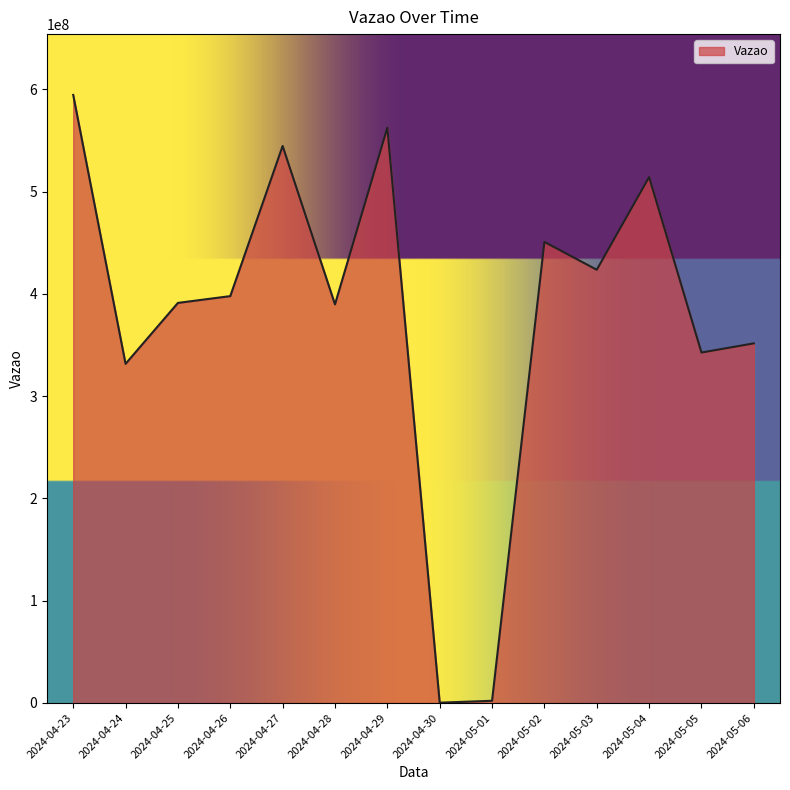

What is the difference between the maximum and minimum values?

594124736